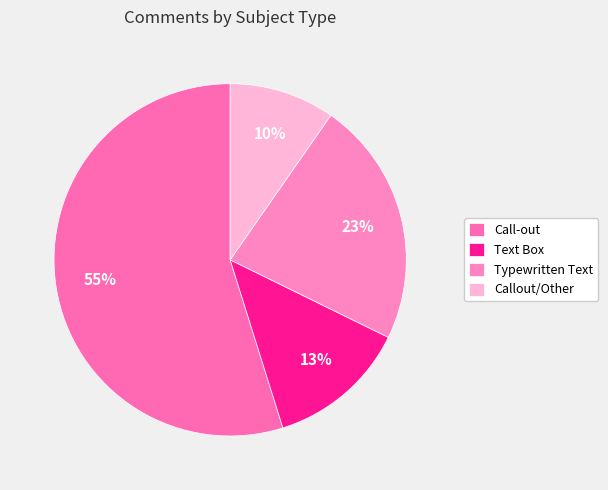

How many segments does this pie chart have?

4